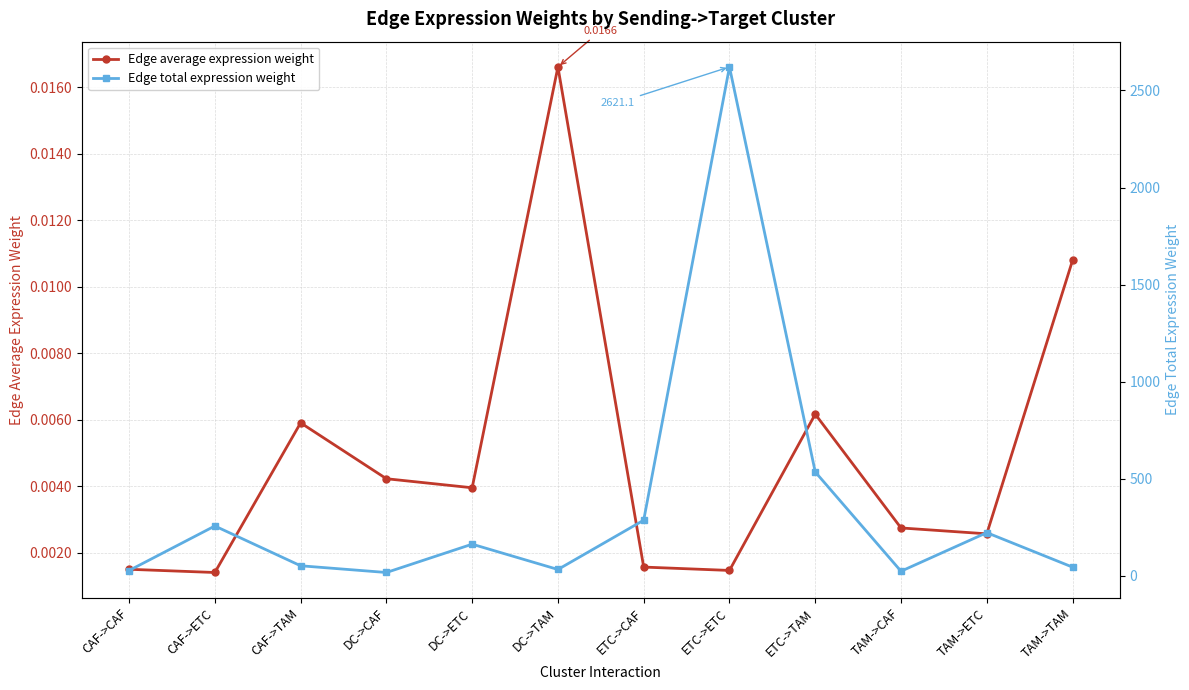

At how many categories does at least one series exceed 91?

6